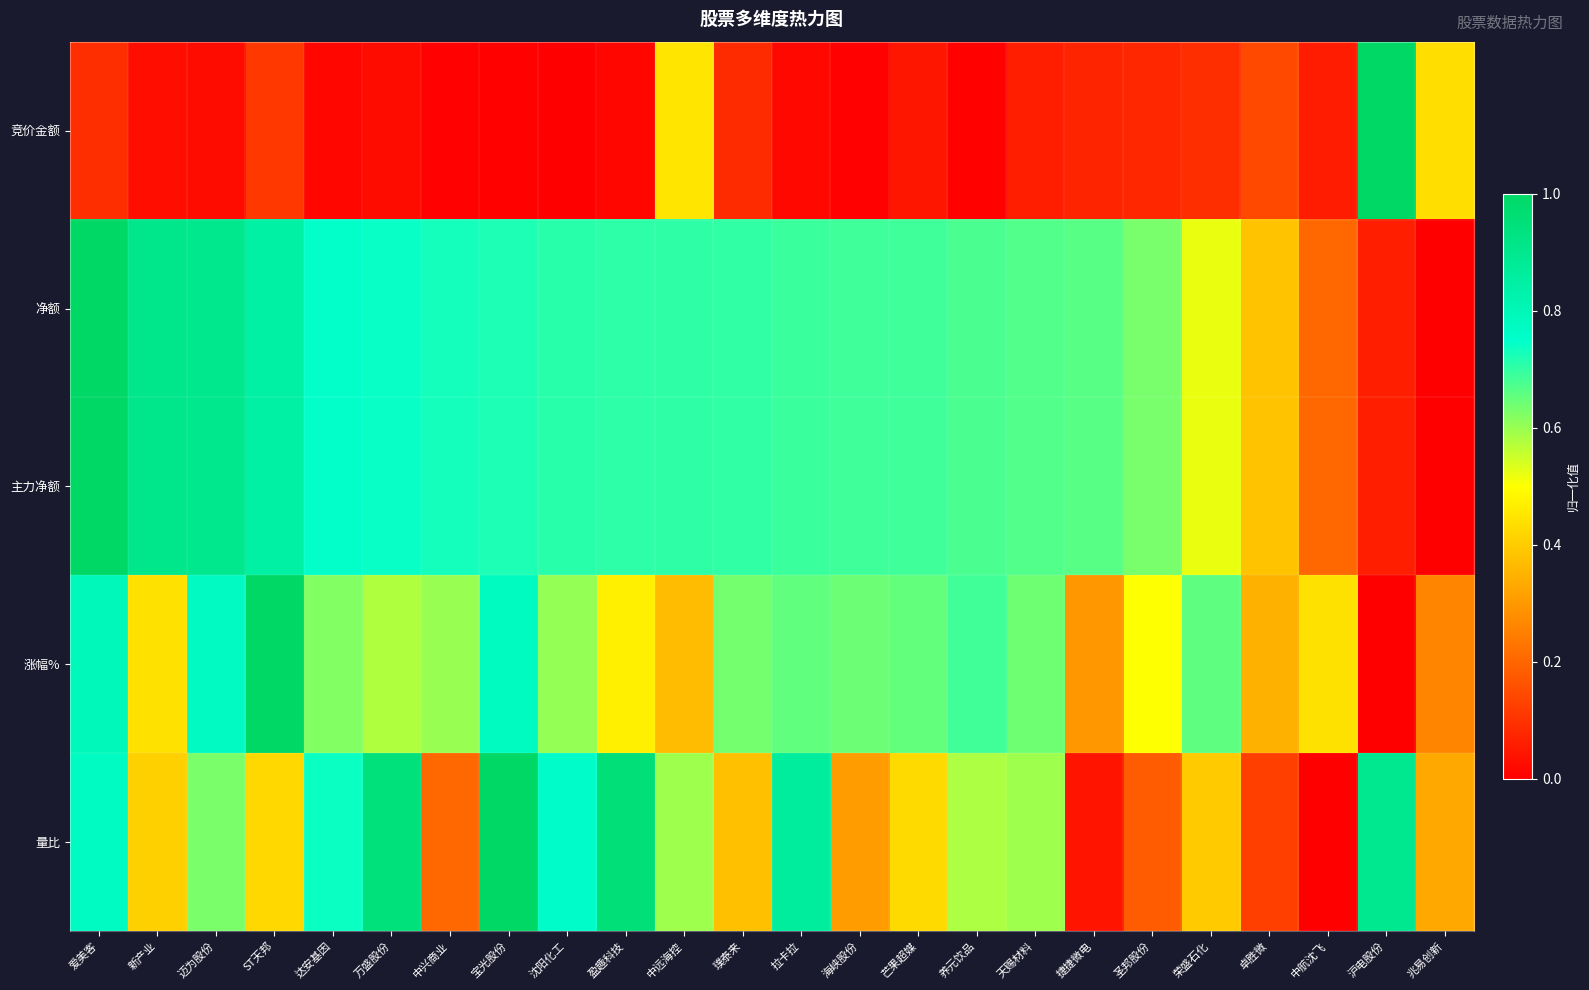

Rank the series at 海峡股份 from lowest to highest value.

竞价金额, 量比, 涨幅%, 净额, 主力净额